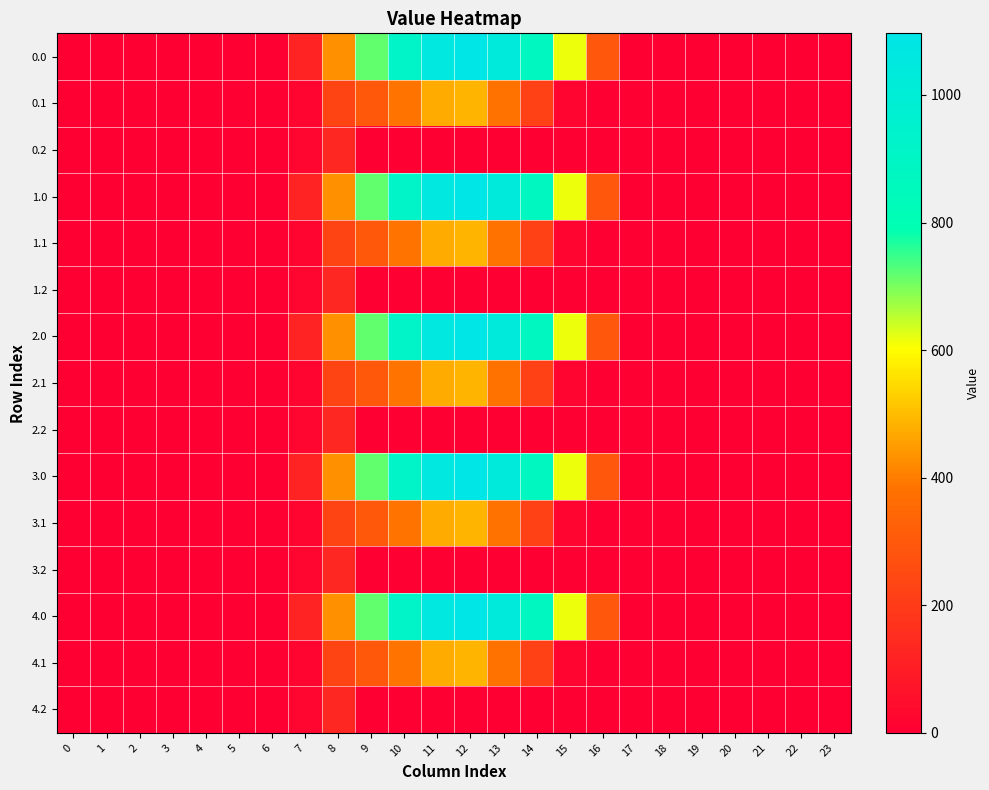

Reading left to right, transcribe all the data shown in this chart.

0.0: 0=0.0	1=0.0	2=0.0	3=0.0	4=0.0	5=0.0	6=0.0	7=120.6	8=430.3	9=716.9	10=916.2	11=1060.3	12=1096.7	13=1032.9	14=870.6	15=615.9	16=294.5	17=0.0	18=0.0	19=0.0	20=0.0	21=0.0	22=0.0	23=0.0
0.1: 0=0.0	1=0.0	2=0.0	3=0.0	4=0.0	5=0.0	6=0.0	7=17.7	8=227.5	9=295.9	10=388.1	11=471.7	12=485.4	13=382.7	14=219.2	15=17.3	16=0.0	17=0.0	18=0.0	19=0.0	20=0.0	21=0.0	22=0.0	23=0.0
0.2: 0=0.0	1=0.0	2=0.0	3=0.0	4=0.0	5=0.0	6=0.0	7=22.3	8=134.2	9=0.0	10=0.0	11=0.0	12=0.0	13=0.0	14=0.0	15=0.0	16=0.0	17=0.0	18=0.0	19=0.0	20=0.0	21=0.0	22=0.0	23=0.0
1.0: 0=0.0	1=0.0	2=0.0	3=0.0	4=0.0	5=0.0	6=0.0	7=120.6	8=430.3	9=716.9	10=916.2	11=1060.3	12=1096.7	13=1032.9	14=870.6	15=615.9	16=294.5	17=0.0	18=0.0	19=0.0	20=0.0	21=0.0	22=0.0	23=0.0
1.1: 0=0.0	1=0.0	2=0.0	3=0.0	4=0.0	5=0.0	6=0.0	7=17.7	8=227.5	9=295.9	10=388.1	11=471.7	12=485.4	13=382.7	14=219.2	15=17.3	16=0.0	17=0.0	18=0.0	19=0.0	20=0.0	21=0.0	22=0.0	23=0.0
1.2: 0=0.0	1=0.0	2=0.0	3=0.0	4=0.0	5=0.0	6=0.0	7=22.3	8=134.2	9=0.0	10=0.0	11=0.0	12=0.0	13=0.0	14=0.0	15=0.0	16=0.0	17=0.0	18=0.0	19=0.0	20=0.0	21=0.0	22=0.0	23=0.0
2.0: 0=0.0	1=0.0	2=0.0	3=0.0	4=0.0	5=0.0	6=0.0	7=120.6	8=430.3	9=716.9	10=916.2	11=1060.3	12=1096.7	13=1032.9	14=870.6	15=615.9	16=294.5	17=0.0	18=0.0	19=0.0	20=0.0	21=0.0	22=0.0	23=0.0
2.1: 0=0.0	1=0.0	2=0.0	3=0.0	4=0.0	5=0.0	6=0.0	7=17.7	8=227.5	9=295.9	10=388.1	11=471.7	12=485.4	13=382.7	14=219.2	15=17.3	16=0.0	17=0.0	18=0.0	19=0.0	20=0.0	21=0.0	22=0.0	23=0.0
2.2: 0=0.0	1=0.0	2=0.0	3=0.0	4=0.0	5=0.0	6=0.0	7=22.3	8=134.2	9=0.0	10=0.0	11=0.0	12=0.0	13=0.0	14=0.0	15=0.0	16=0.0	17=0.0	18=0.0	19=0.0	20=0.0	21=0.0	22=0.0	23=0.0
3.0: 0=0.0	1=0.0	2=0.0	3=0.0	4=0.0	5=0.0	6=0.0	7=120.6	8=430.3	9=716.9	10=916.2	11=1060.3	12=1096.7	13=1032.9	14=870.6	15=615.9	16=294.5	17=0.0	18=0.0	19=0.0	20=0.0	21=0.0	22=0.0	23=0.0
3.1: 0=0.0	1=0.0	2=0.0	3=0.0	4=0.0	5=0.0	6=0.0	7=17.7	8=227.5	9=295.9	10=388.1	11=471.7	12=485.4	13=382.7	14=219.2	15=17.3	16=0.0	17=0.0	18=0.0	19=0.0	20=0.0	21=0.0	22=0.0	23=0.0
3.2: 0=0.0	1=0.0	2=0.0	3=0.0	4=0.0	5=0.0	6=0.0	7=22.3	8=134.2	9=0.0	10=0.0	11=0.0	12=0.0	13=0.0	14=0.0	15=0.0	16=0.0	17=0.0	18=0.0	19=0.0	20=0.0	21=0.0	22=0.0	23=0.0
4.0: 0=0.0	1=0.0	2=0.0	3=0.0	4=0.0	5=0.0	6=0.0	7=120.6	8=430.3	9=716.9	10=916.2	11=1060.3	12=1096.7	13=1032.9	14=870.6	15=615.9	16=294.5	17=0.0	18=0.0	19=0.0	20=0.0	21=0.0	22=0.0	23=0.0
4.1: 0=0.0	1=0.0	2=0.0	3=0.0	4=0.0	5=0.0	6=0.0	7=17.7	8=227.5	9=295.9	10=388.1	11=471.7	12=485.4	13=382.7	14=219.2	15=17.3	16=0.0	17=0.0	18=0.0	19=0.0	20=0.0	21=0.0	22=0.0	23=0.0
4.2: 0=0.0	1=0.0	2=0.0	3=0.0	4=0.0	5=0.0	6=0.0	7=22.3	8=134.2	9=0.0	10=0.0	11=0.0	12=0.0	13=0.0	14=0.0	15=0.0	16=0.0	17=0.0	18=0.0	19=0.0	20=0.0	21=0.0	22=0.0	23=0.0